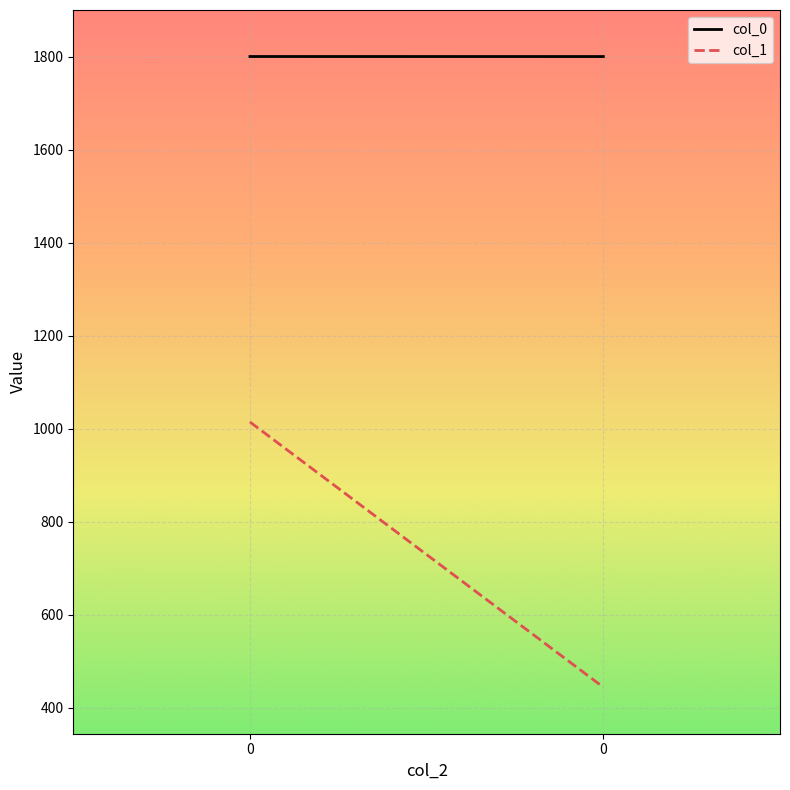

Does the chart display data point markers on the line(s)?

No